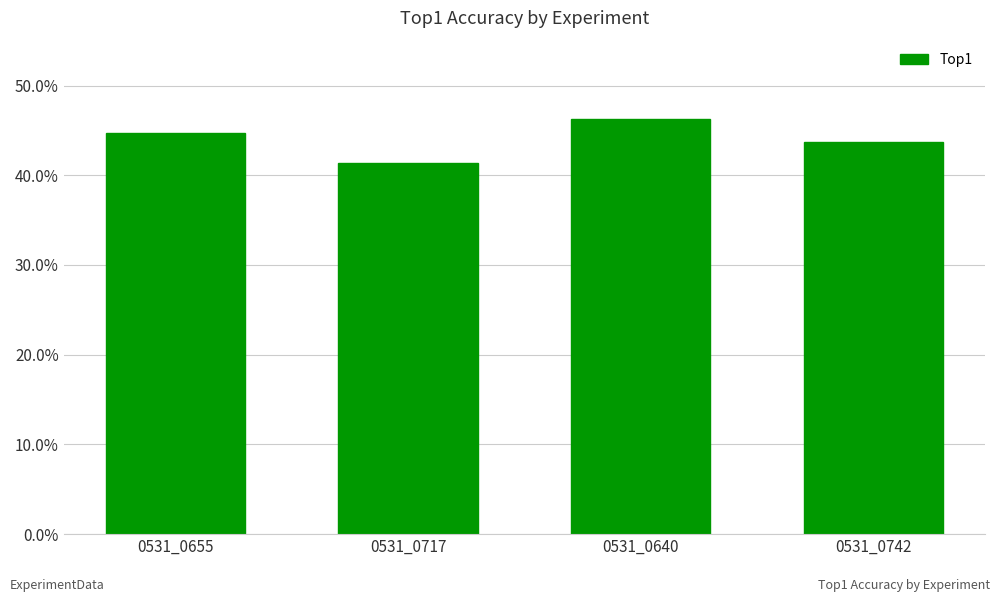

Are the bars horizontal?

No